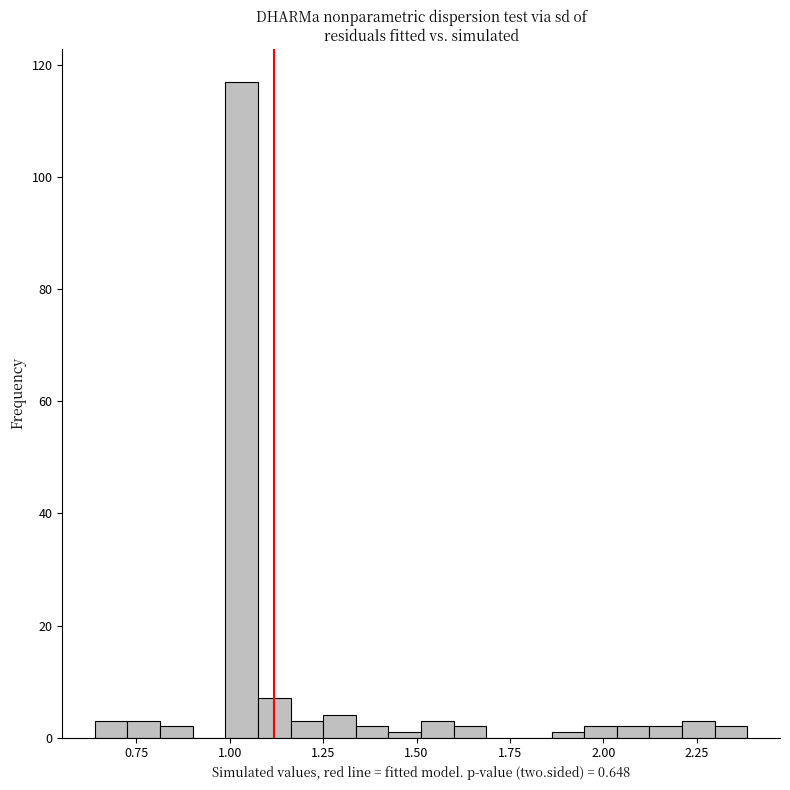

Around what value on the x-axis is the tallest bar? Give the approximate position of its centre, as read against the axis.

1.05